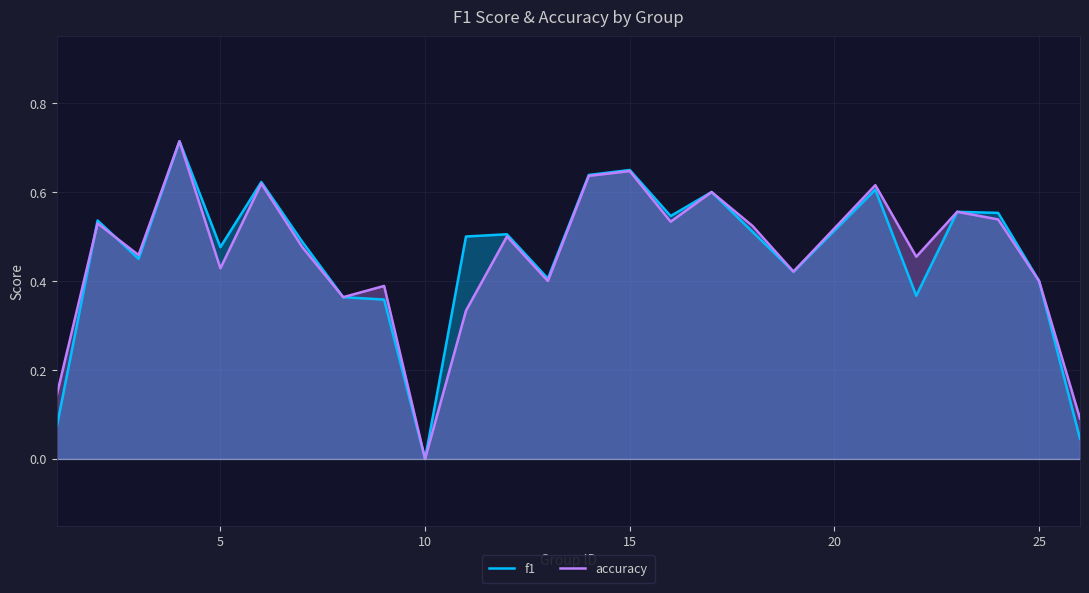

Which series has the largest total across all categories?

f1